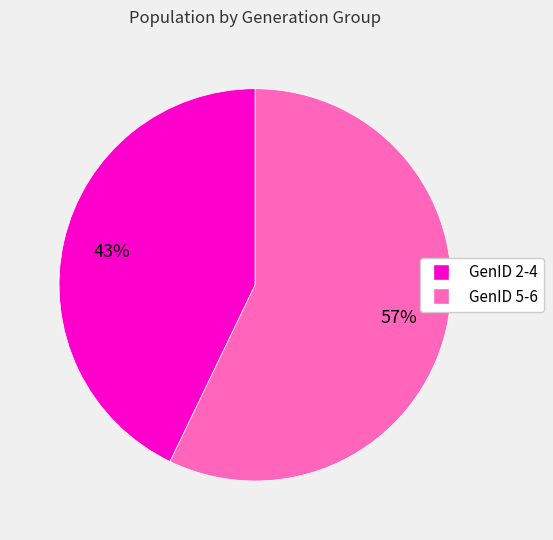

Does any single category account for the majority?

Yes